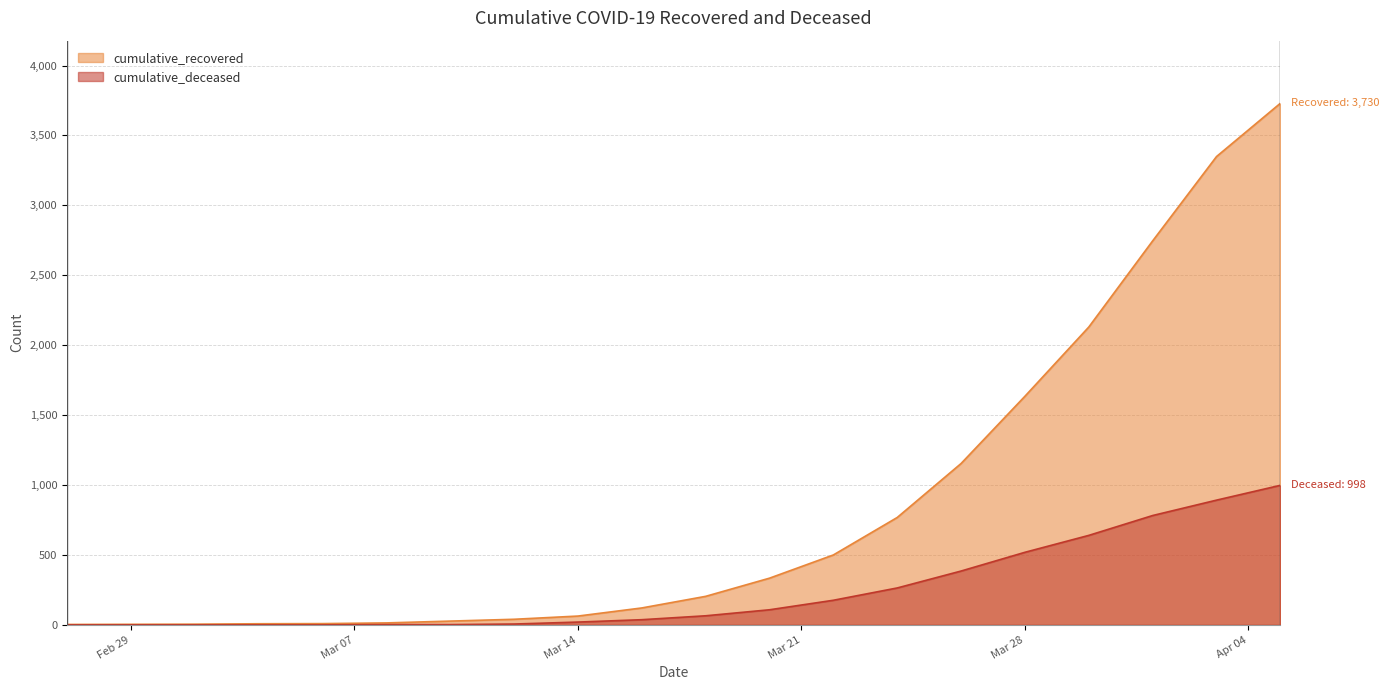

Which series changed the most between 2020-03-16 and 2020-03-26?

cumulative_recovered